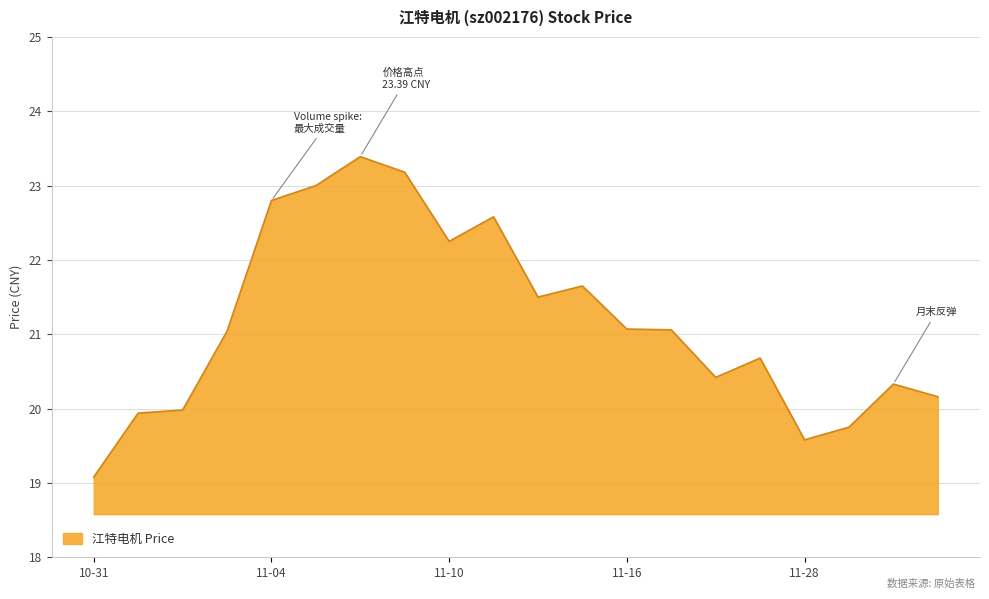

Does the chart display data point markers on the line(s)?

No